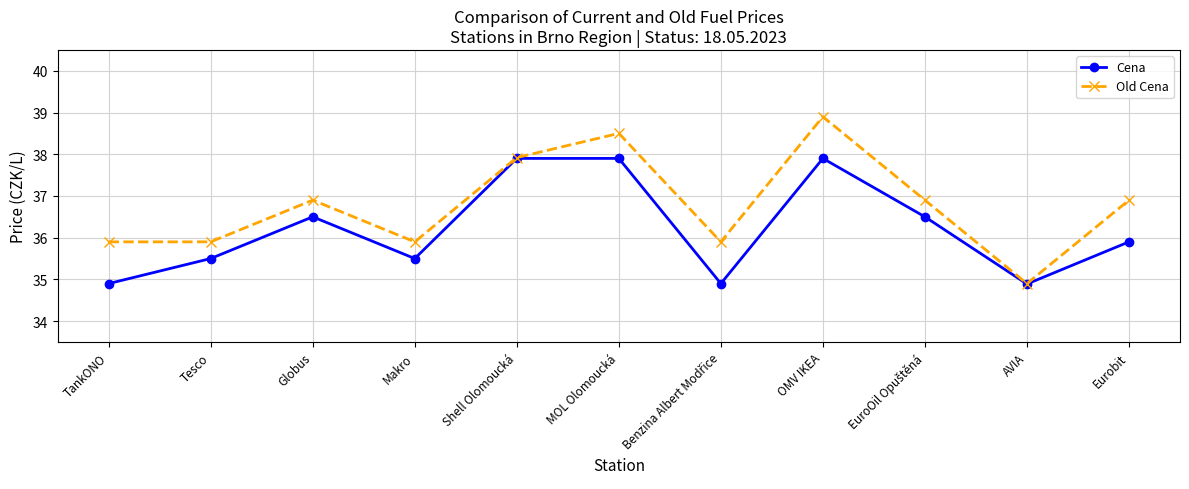

At which label does Old Cena reach its peak?

OMV IKEA